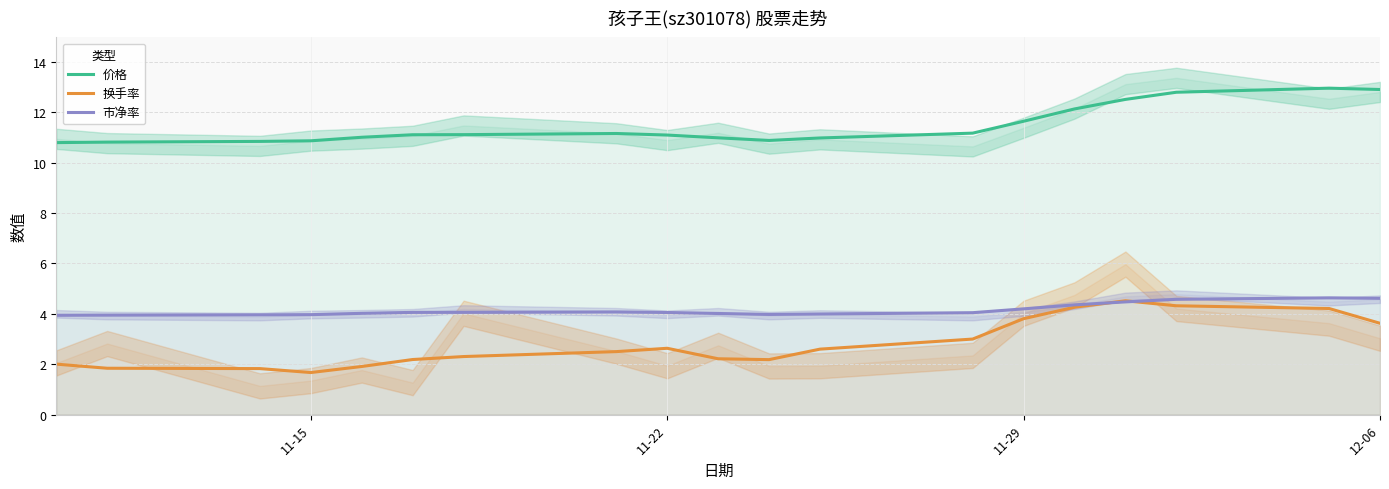

What is the difference between the second highest and minimum values in the 换手率 series?

2.6